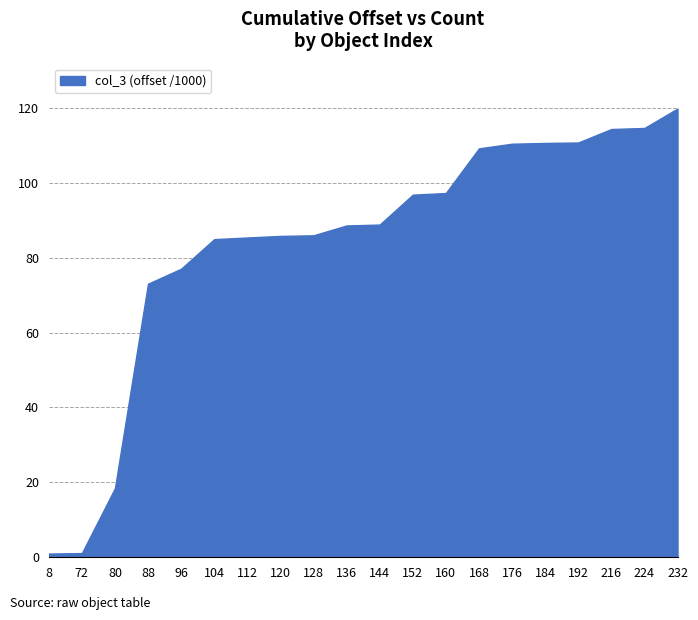

How many lines are shown in the chart?

1